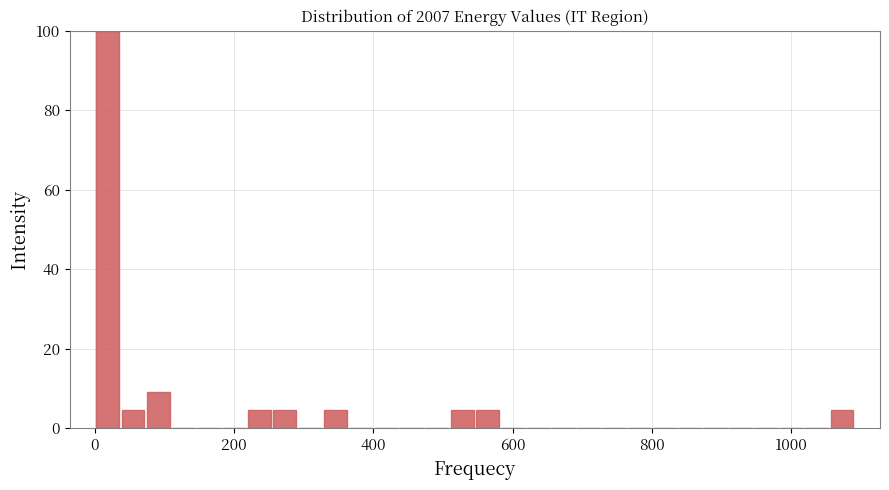

Around what value on the x-axis is the tallest bar? Give the approximate position of its centre, as read against the axis.

20